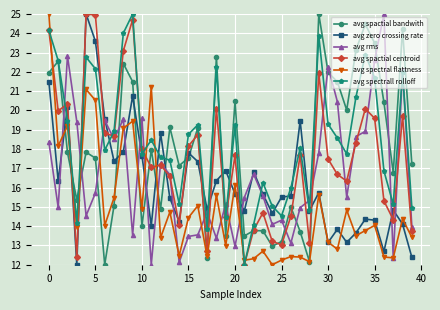

At how many categories does at least one series exceed 18?

28